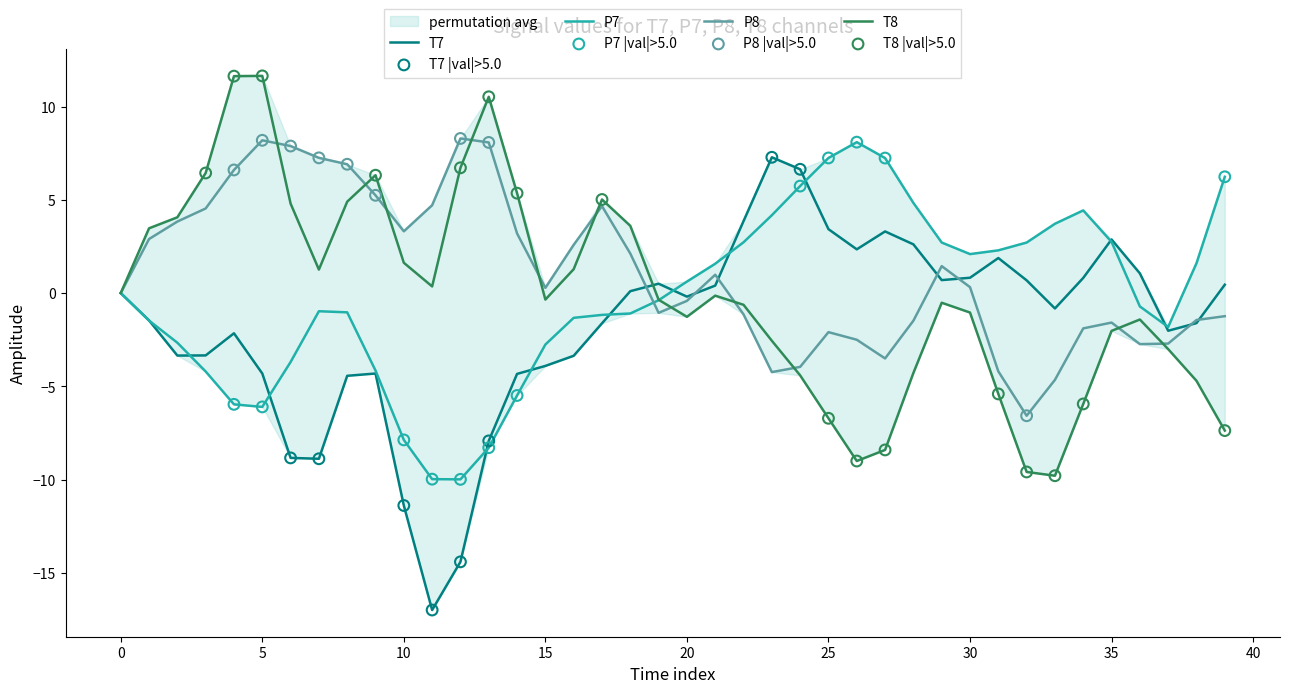

Which series has the widest spread of Y values?

T7